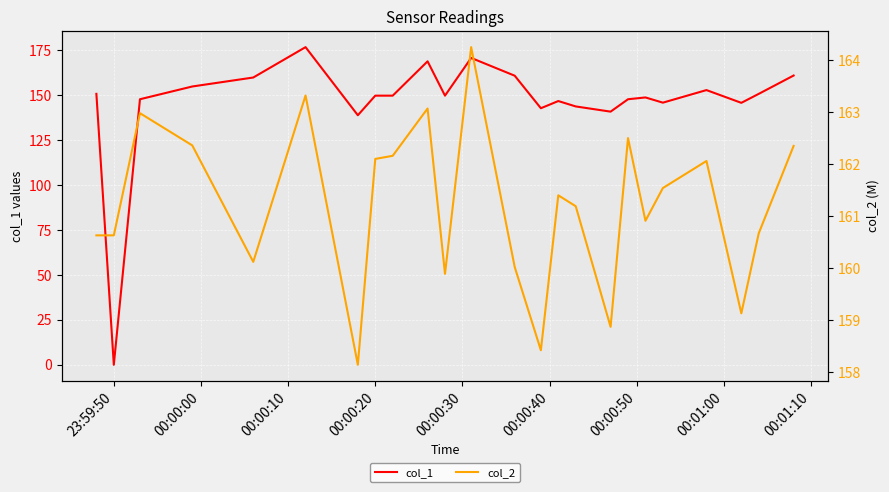

At which category does col_1 reach its first local valley?

23:59:50